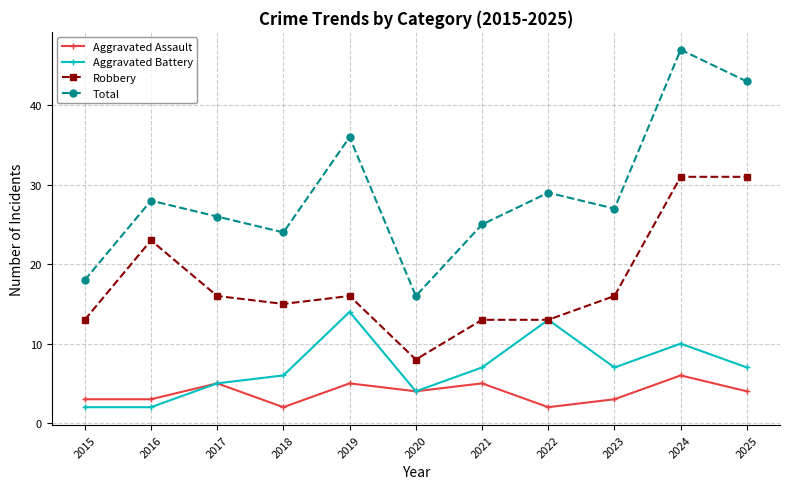

Does the chart have visible grid lines?

Yes